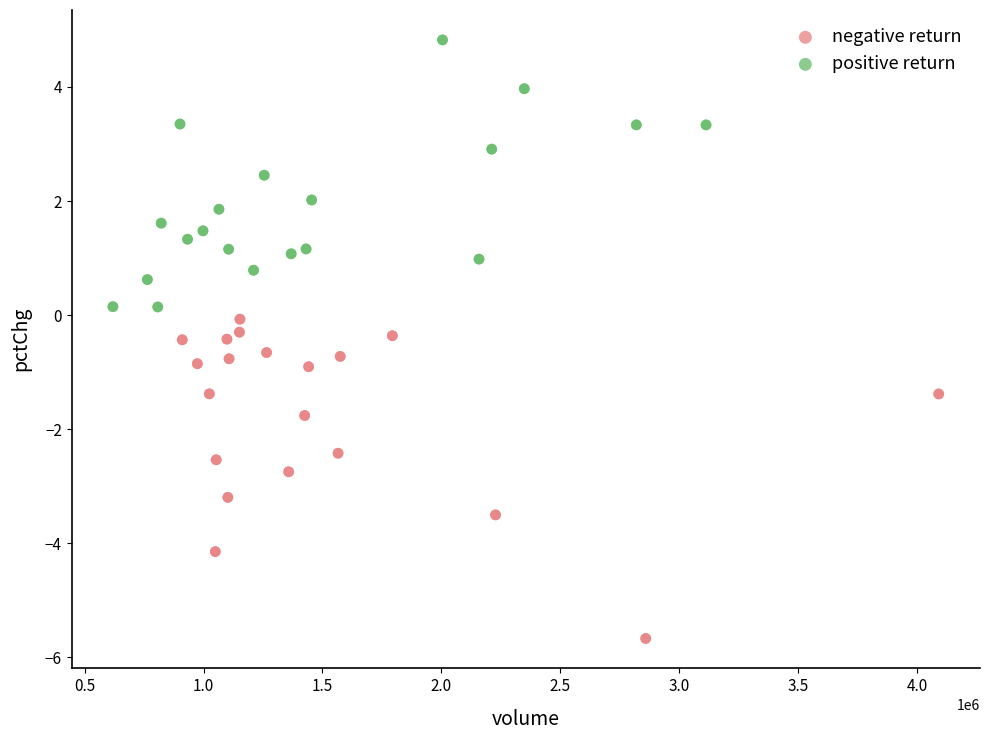

Which series contains the highest Y value?

positive return